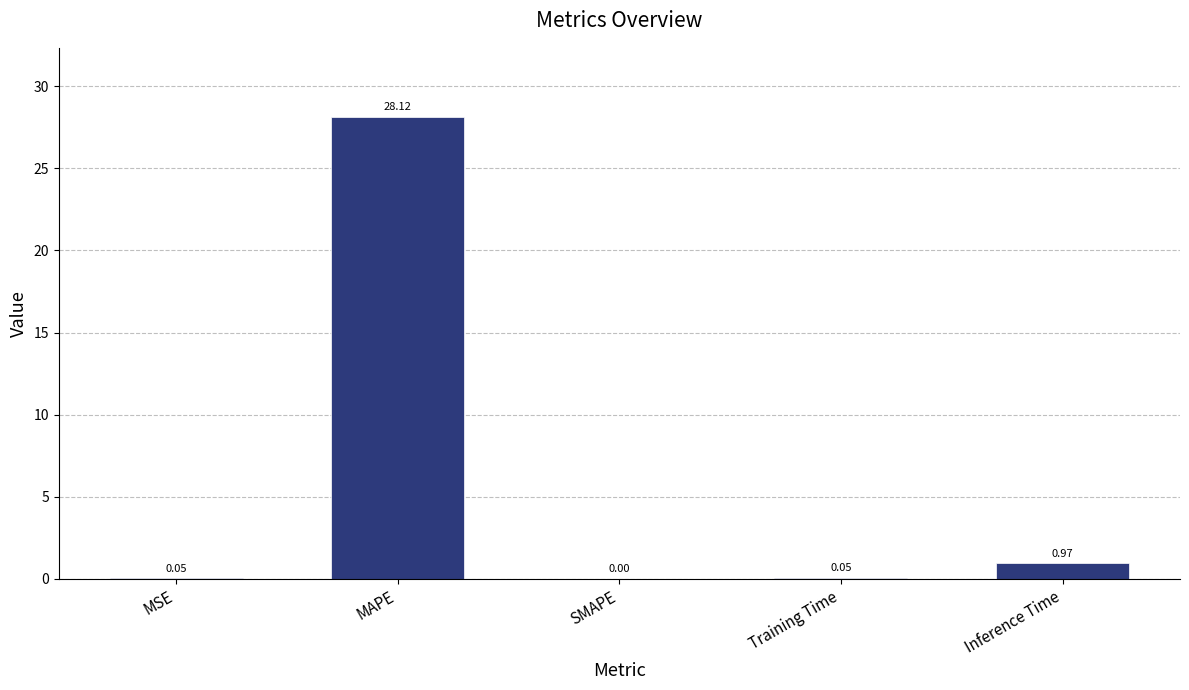

Is it true that the value at MAPE is 6.2?

False